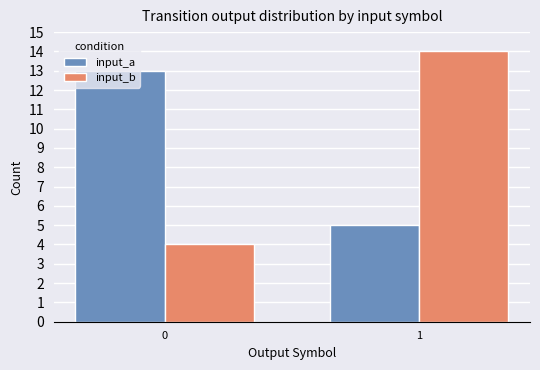

Which category has the highest value across all series?

1